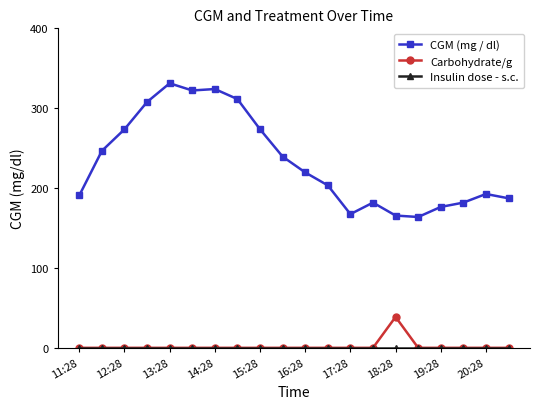

At how many categories does at least one series exceed 117?

20